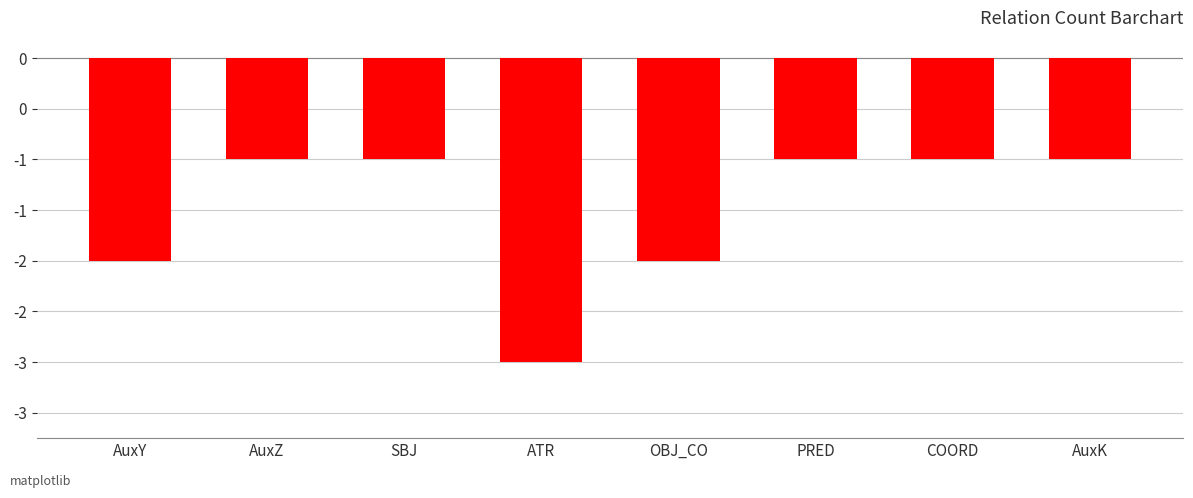

What position from the right is AuxK?

1